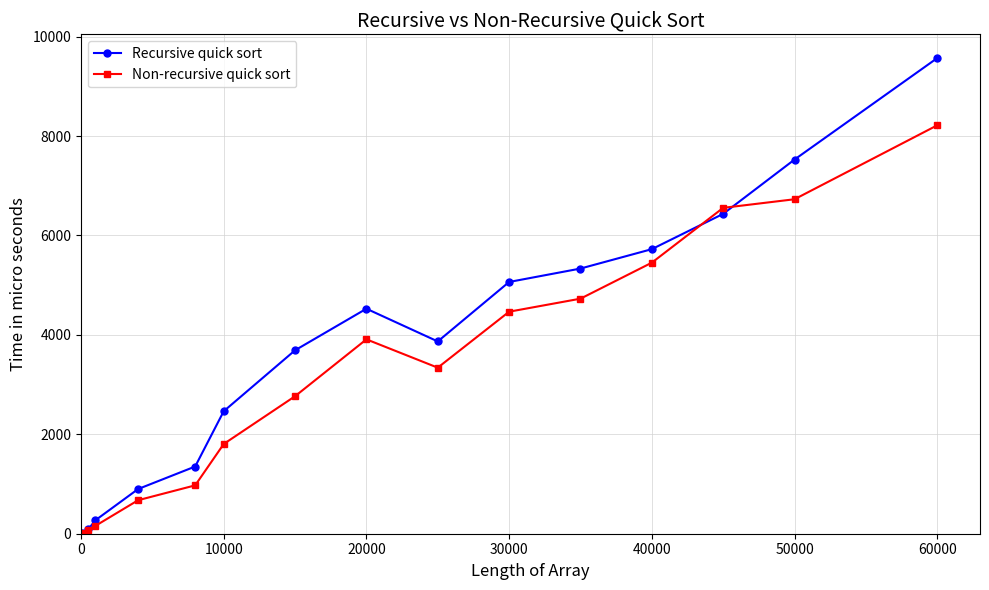

Which series has the largest range (max minus min)?

Recursive quick sort